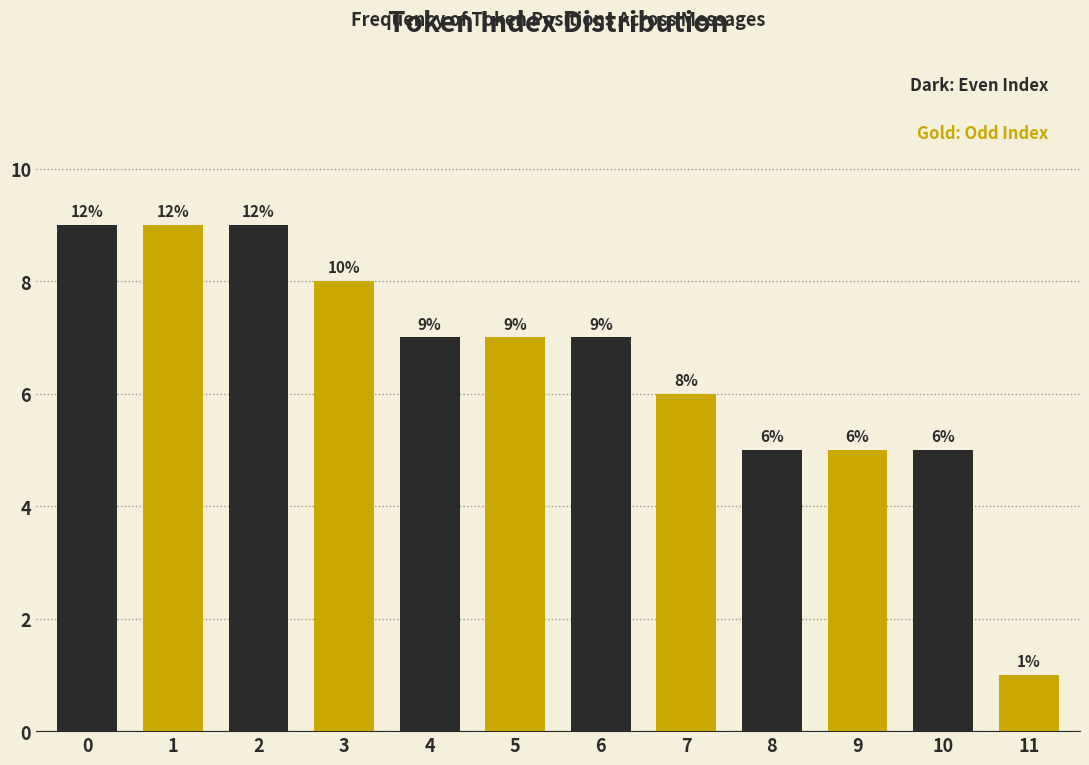

Reading right to left, extract all data points from this chart.

1	5	5	5	6	7	7	7	8	9	9	9